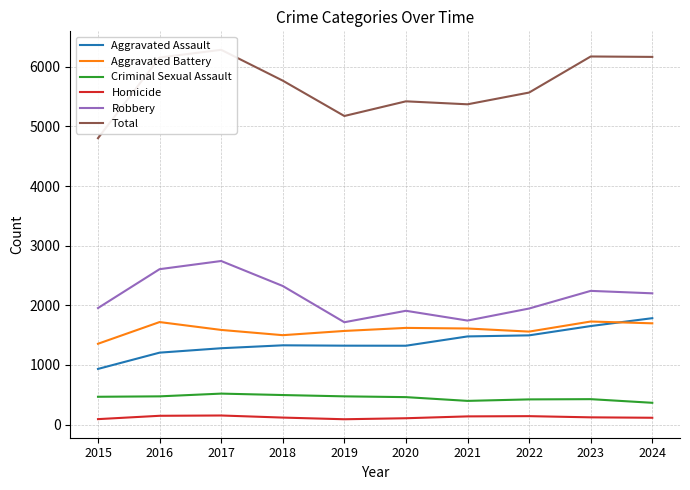

Where is Criminal Sexual Assault nearest to the value 443?

2023